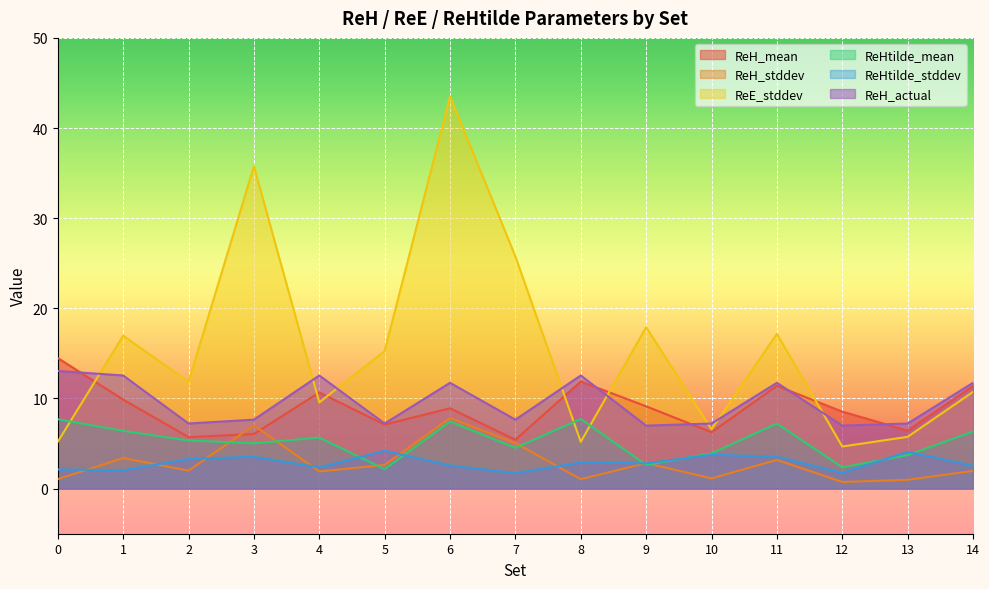

Reading left to right, list all the values displayed in this chart.

ReH_mean: 14.5	9.9	5.7	6.1	10.7	7.1	8.9	5.4	11.9	9.1	6.3	11.4	8.5	6.4	11.4
ReH_stddev: 1.1	3.4	2.0	7.0	1.9	2.6	7.8	5.1	1.0	2.8	1.1	3.2	0.7	1.0	2.0
ReE_stddev: 5.2	17.0	11.9	35.8	9.6	15.3	43.5	25.8	5.2	17.9	6.6	17.2	4.7	5.7	10.7
ReHtilde_mean: 7.7	6.4	5.3	5.0	5.7	2.2	7.4	4.5	7.7	2.6	3.9	7.2	2.4	3.7	6.3
ReHtilde_stddev: 2.1	2.0	3.3	3.5	2.4	4.2	2.6	1.7	2.9	2.8	3.8	3.5	1.7	4.1	2.5
ReH_actual: 13.1	12.6	7.2	7.7	12.6	7.2	11.7	7.7	12.6	7.0	7.2	11.7	7.0	7.2	11.7